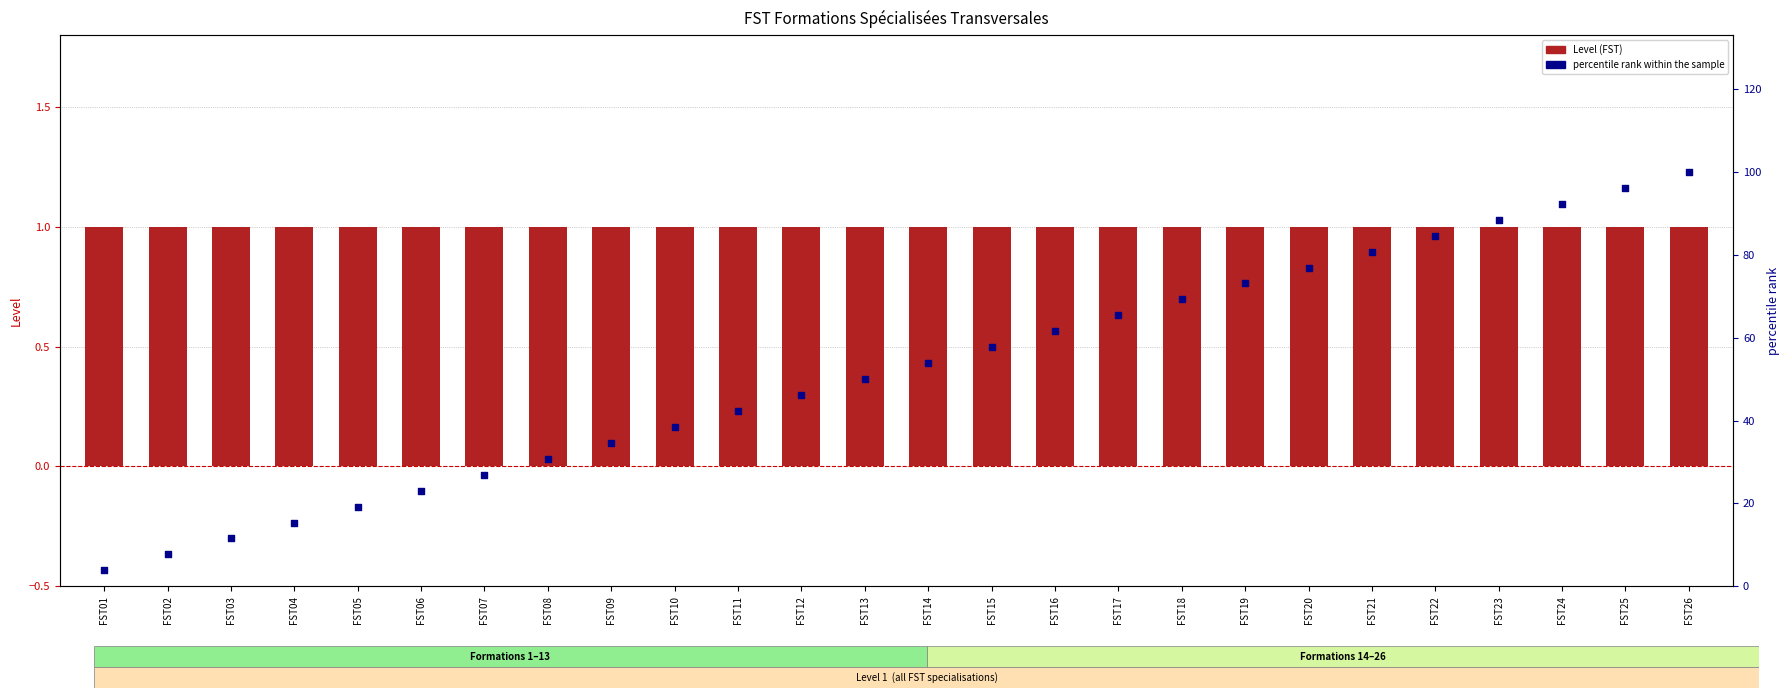

At which category is the sum across all series the highest?

FST26